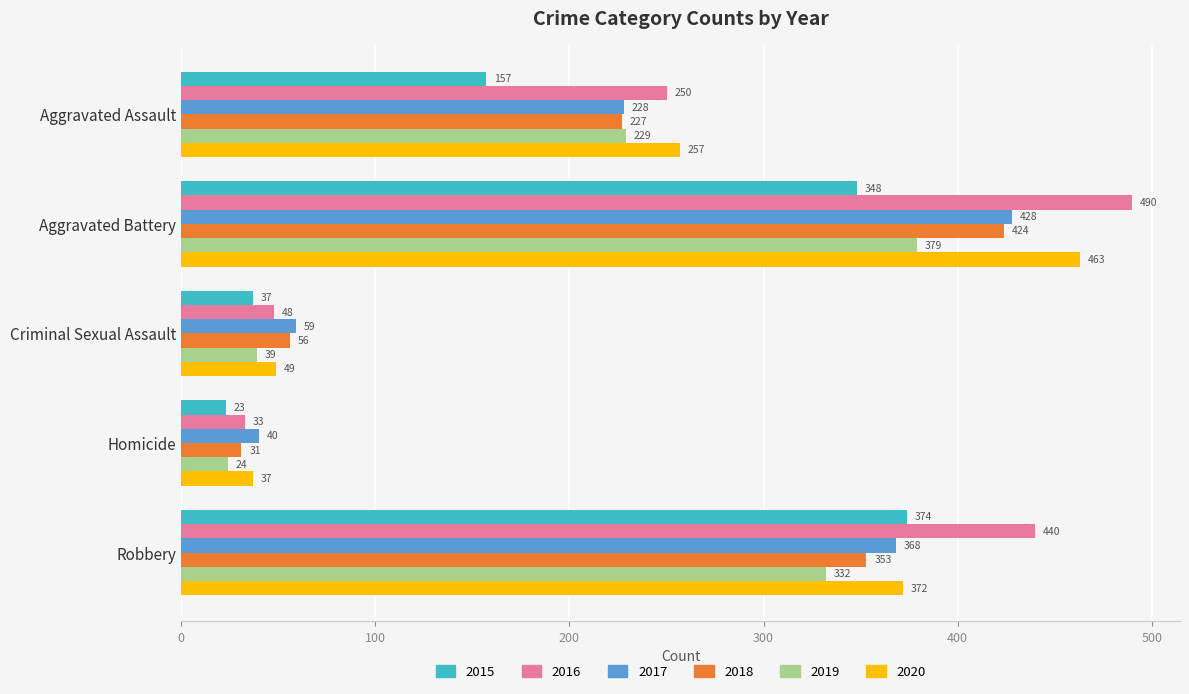

Which series changed the most between Aggravated Battery and Robbery?

2020